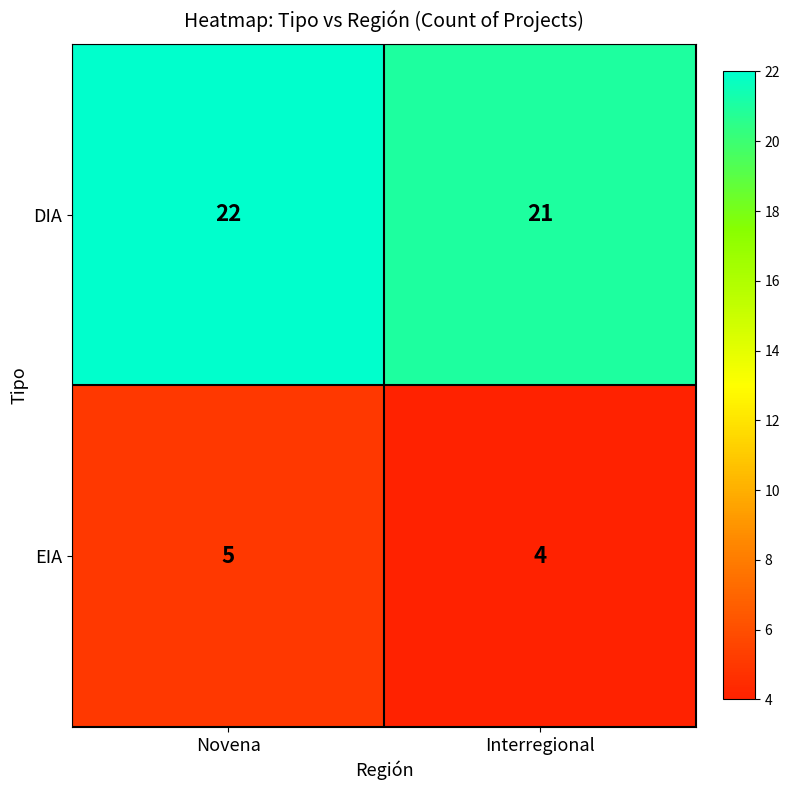

How many series are shown in this chart?

2